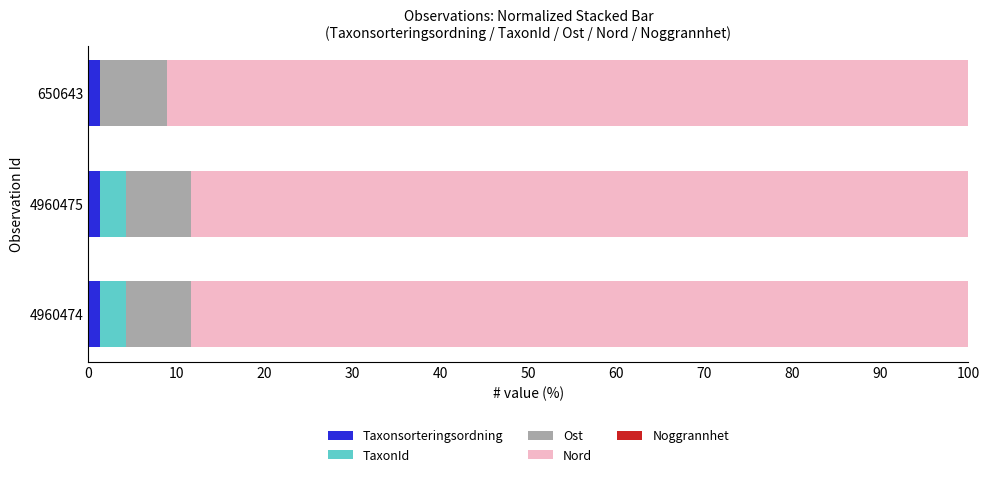

Which series has the widest spread of values?

TaxonId